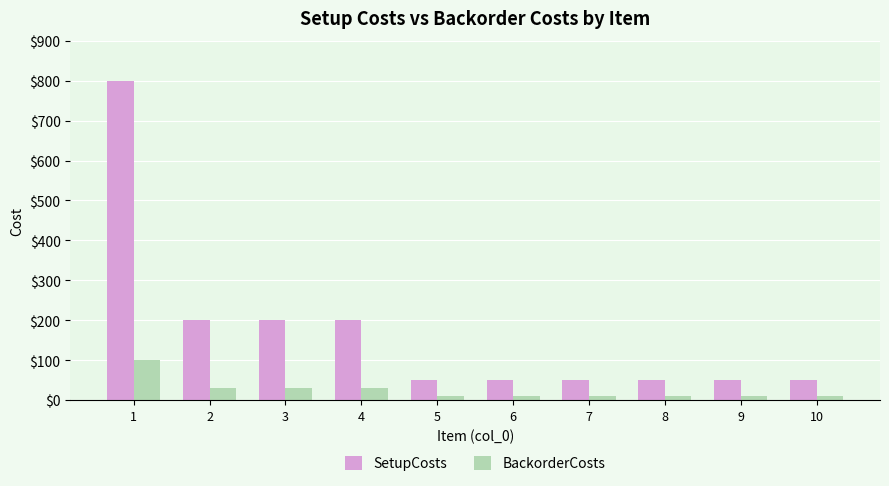

How many SetupCosts values are between 50 and 200?

9